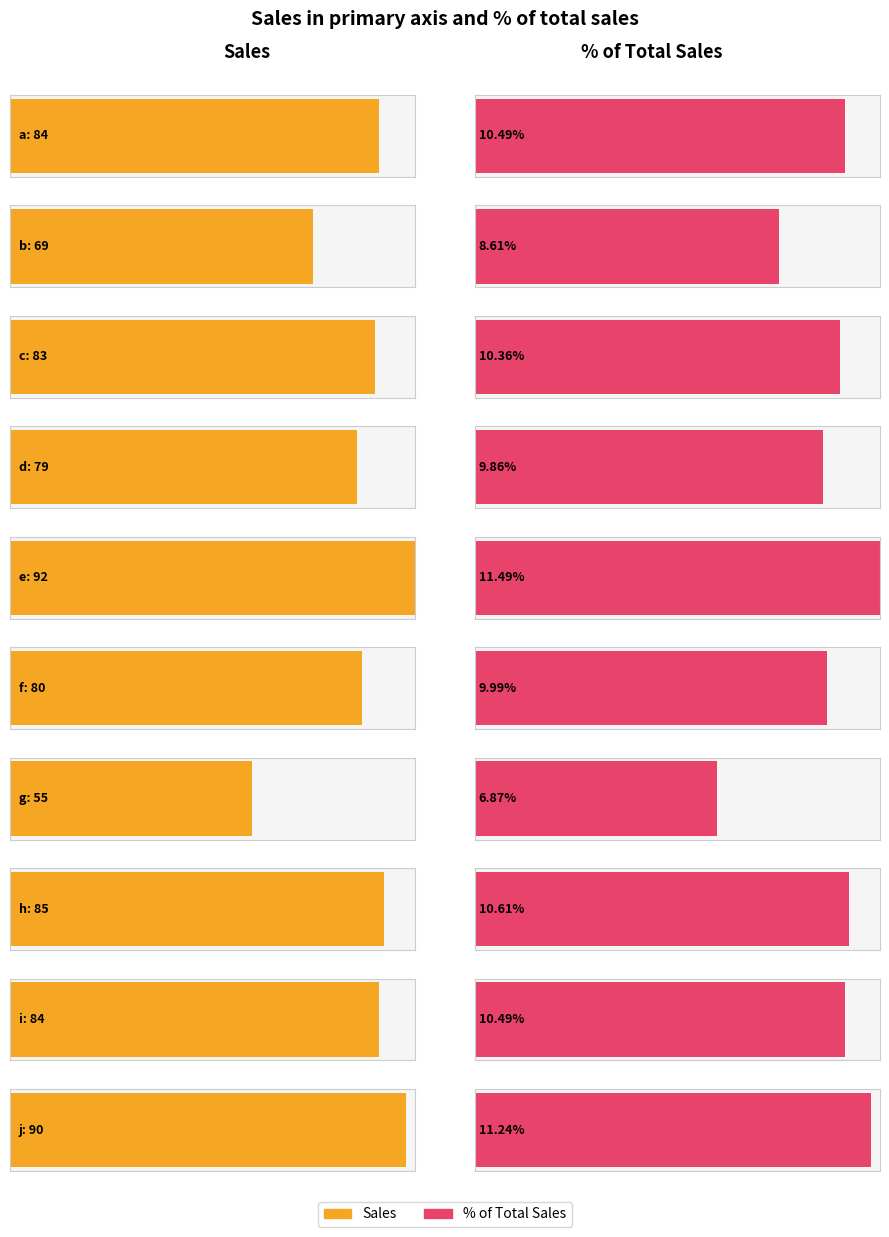

The % of Total Sales series shows 0.1 at b. True or false?

False